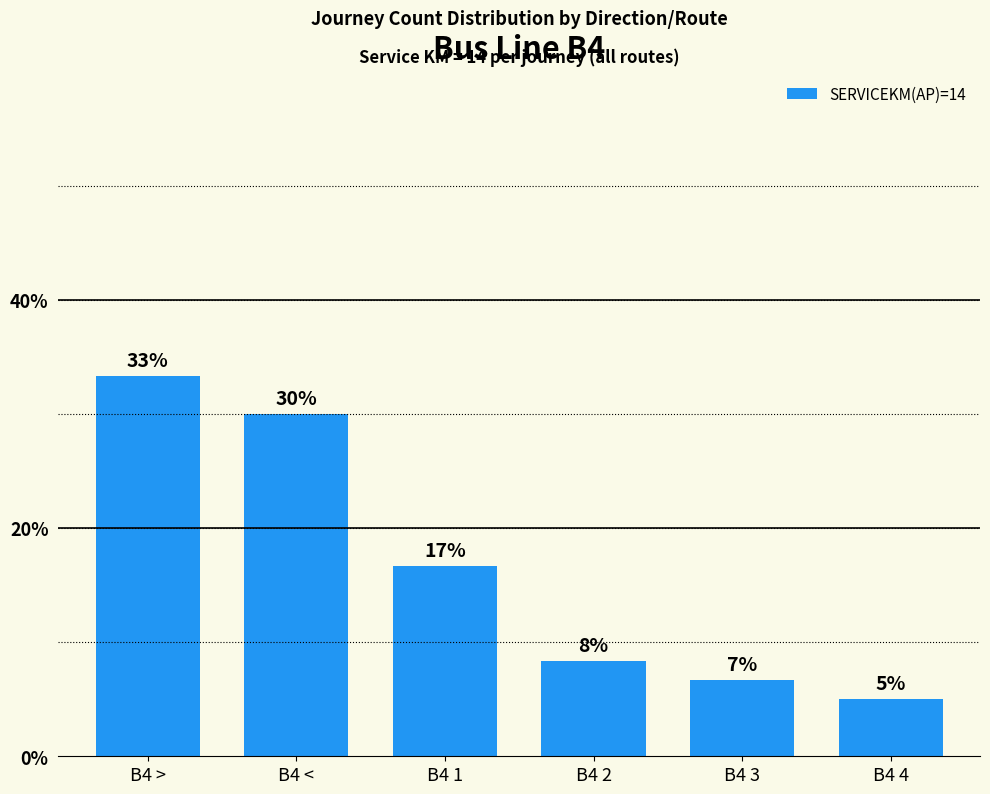

What is the change in value from B4 > to B4 3?

-26.7